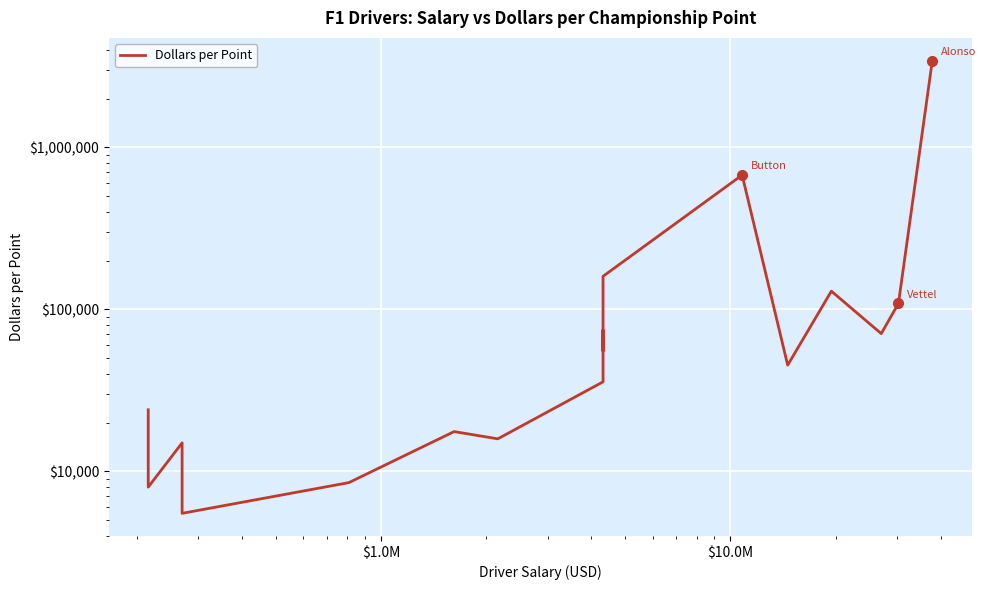

Reading left to right, what are all the values shown in this chart?

24000	8000	15000	5510	8526	17609	15882	35702	74483	55385	84706	160000	675000	45280	129600	70866	108777	3436364